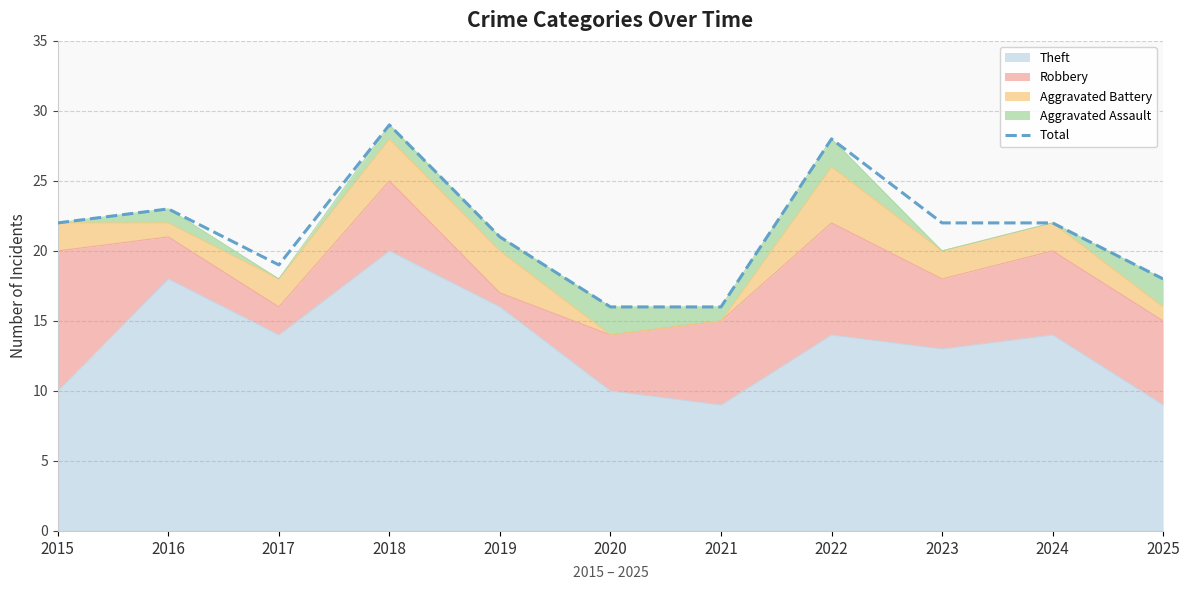

Where does the data first go above 22?

2016